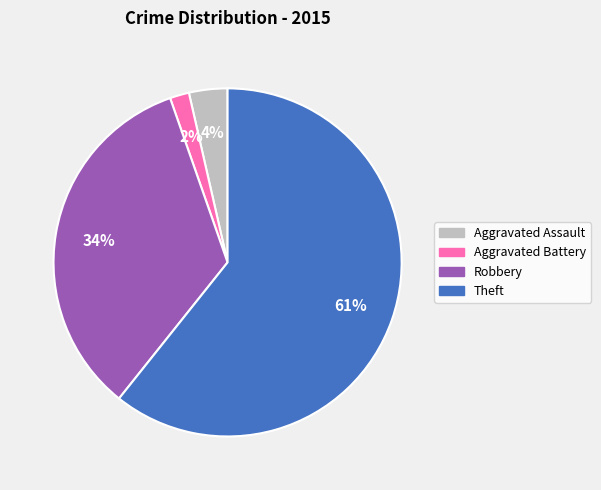

True or false: Theft accounts for 61% of the total.

True